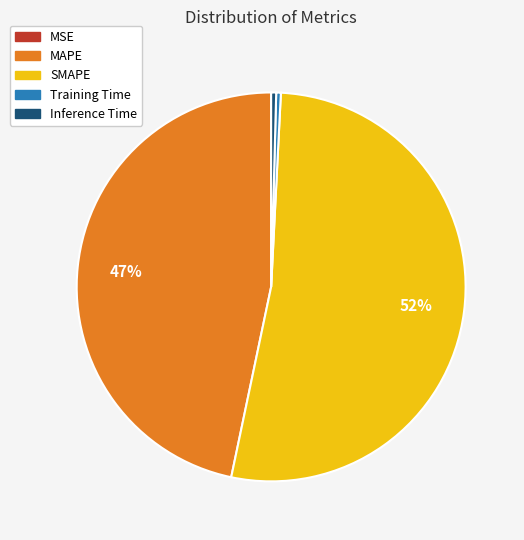

To the nearest percent, what is the average slice percentage?

20%